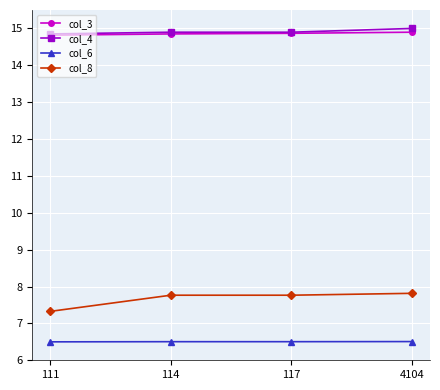

True or false: col_8 has more than 1 points higher than both neighbors.

False